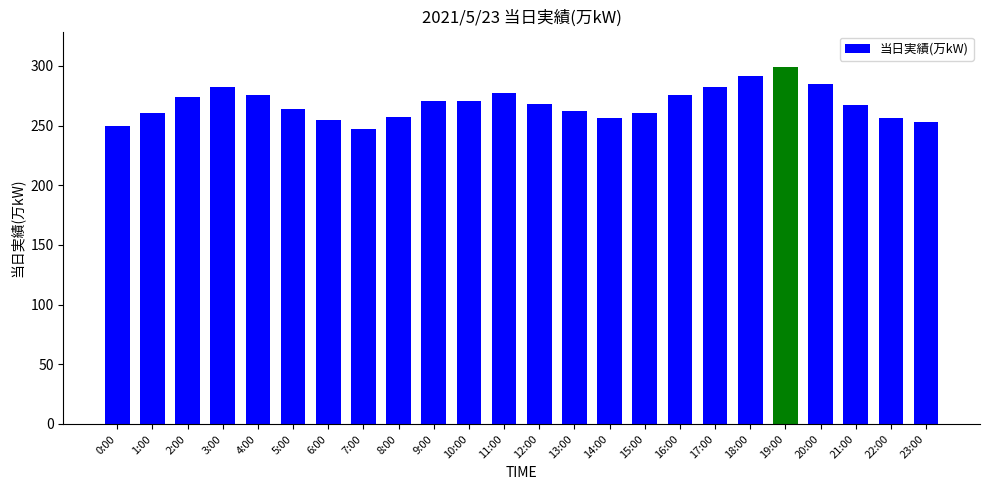

What is the label of the 4th bar from the right?

20:00